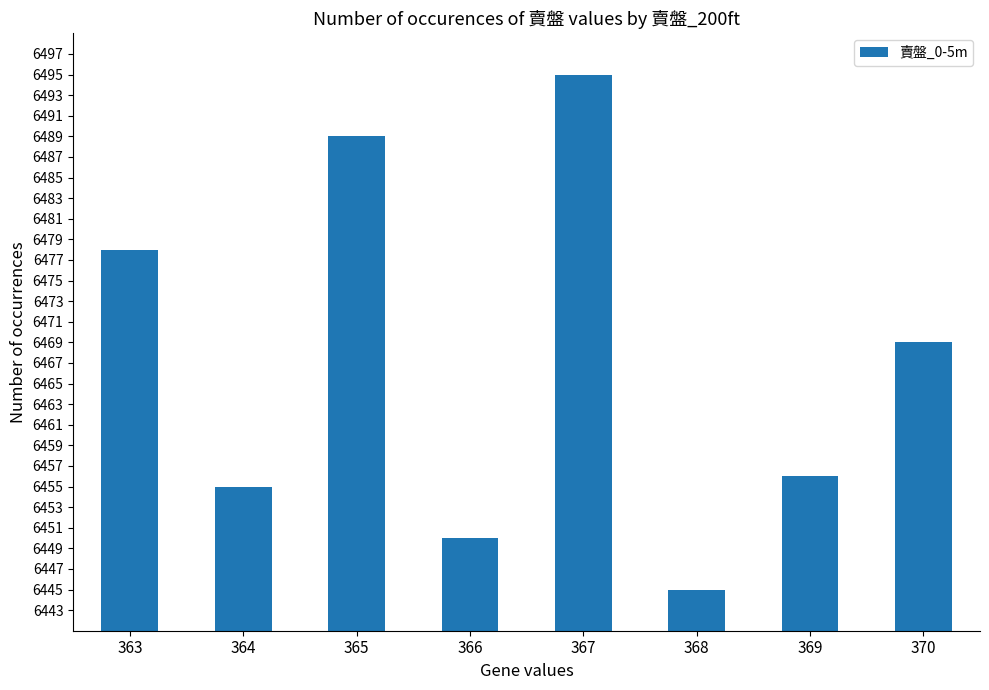

Rank the categories by value from highest to lowest.

367, 365, 363, 370, 369, 364, 366, 368